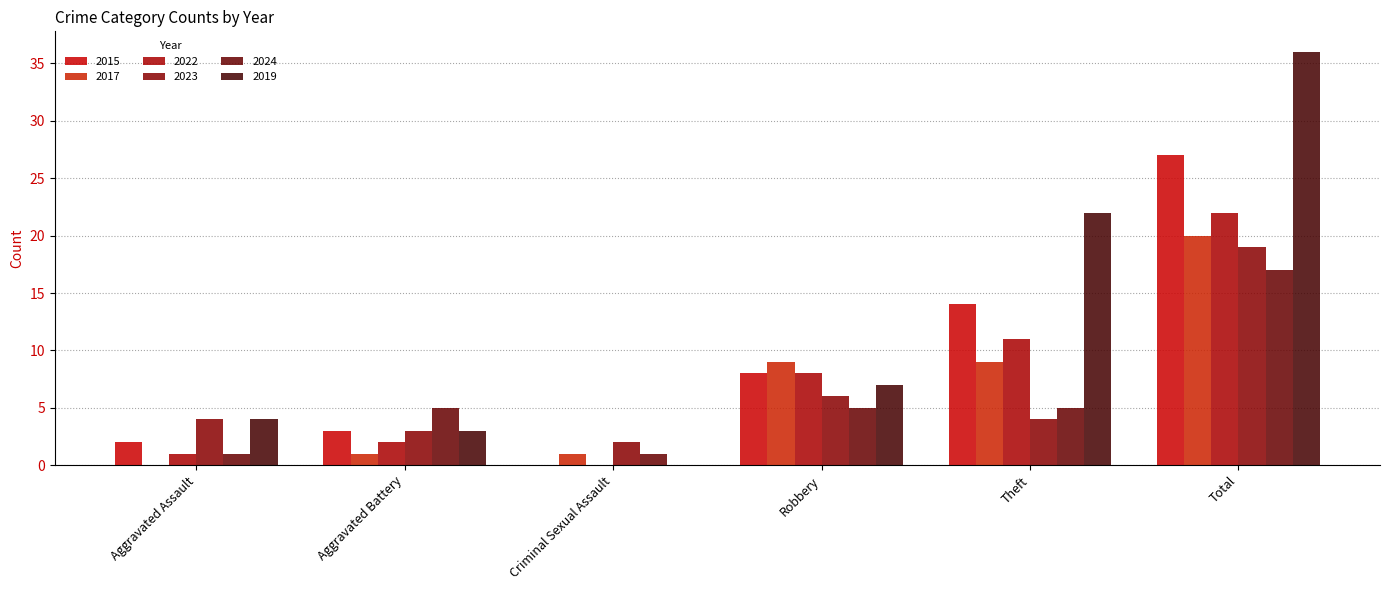

How many categories are shown in the chart?

6